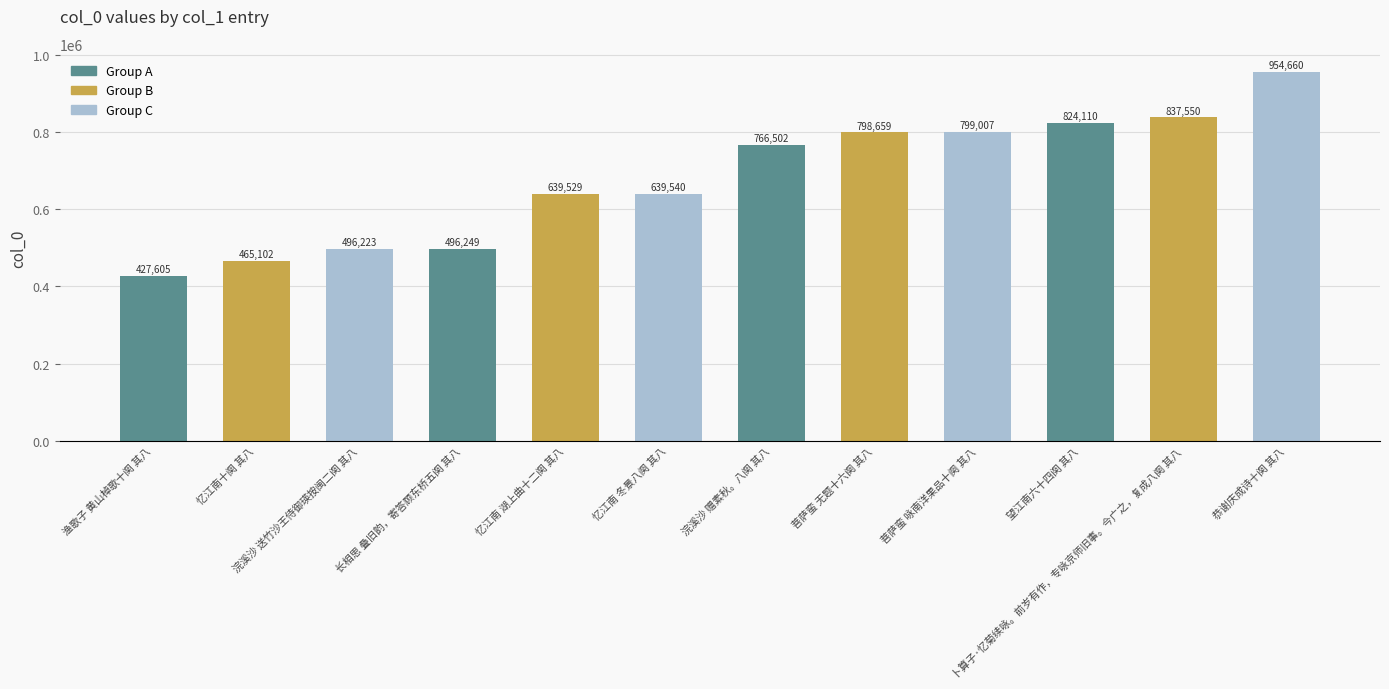

Reading right to left, transcribe all the data shown in this chart.

954660	837550	824110	799007	798659	766502	639540	639529	496249	496223	465102	427605